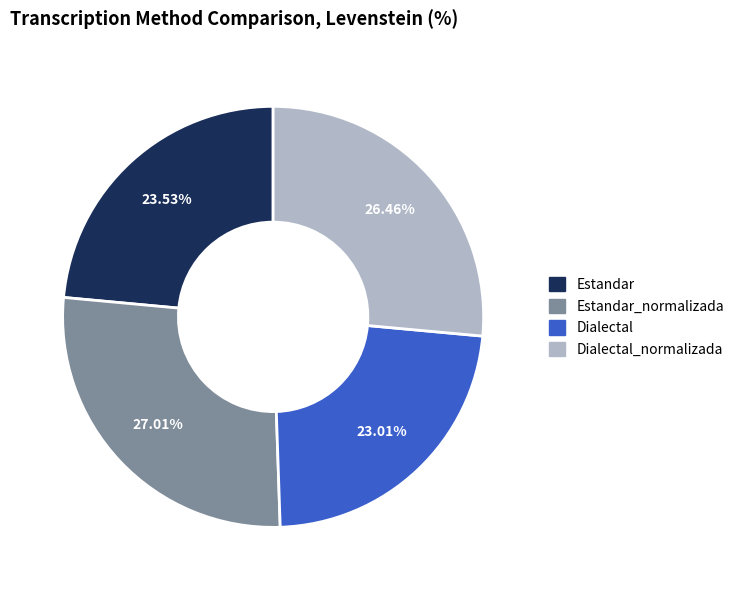

Is there a majority slice in this chart?

No